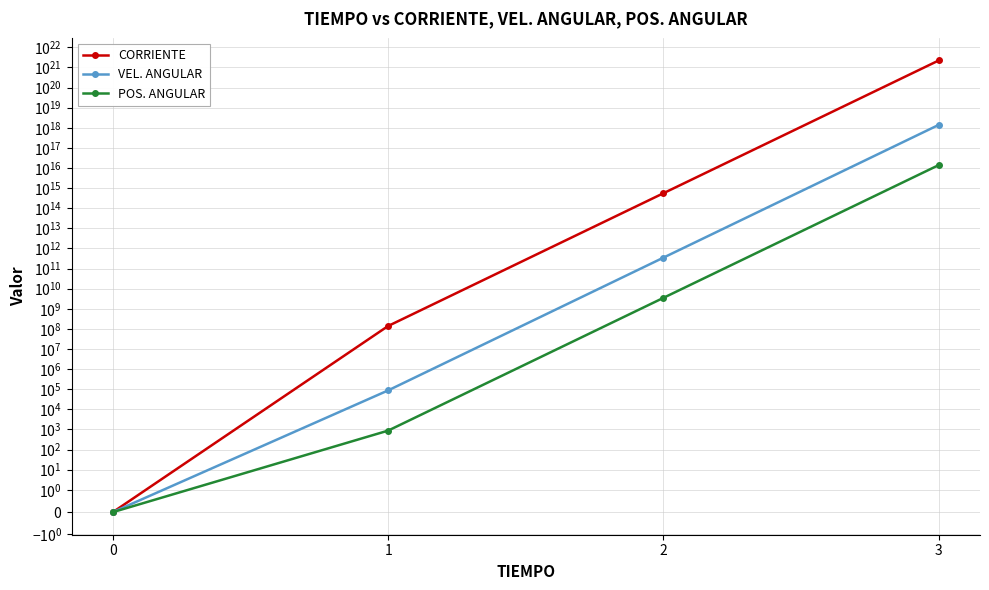

At which label is CORRIENTE closest to 1117739716479707512832?

2